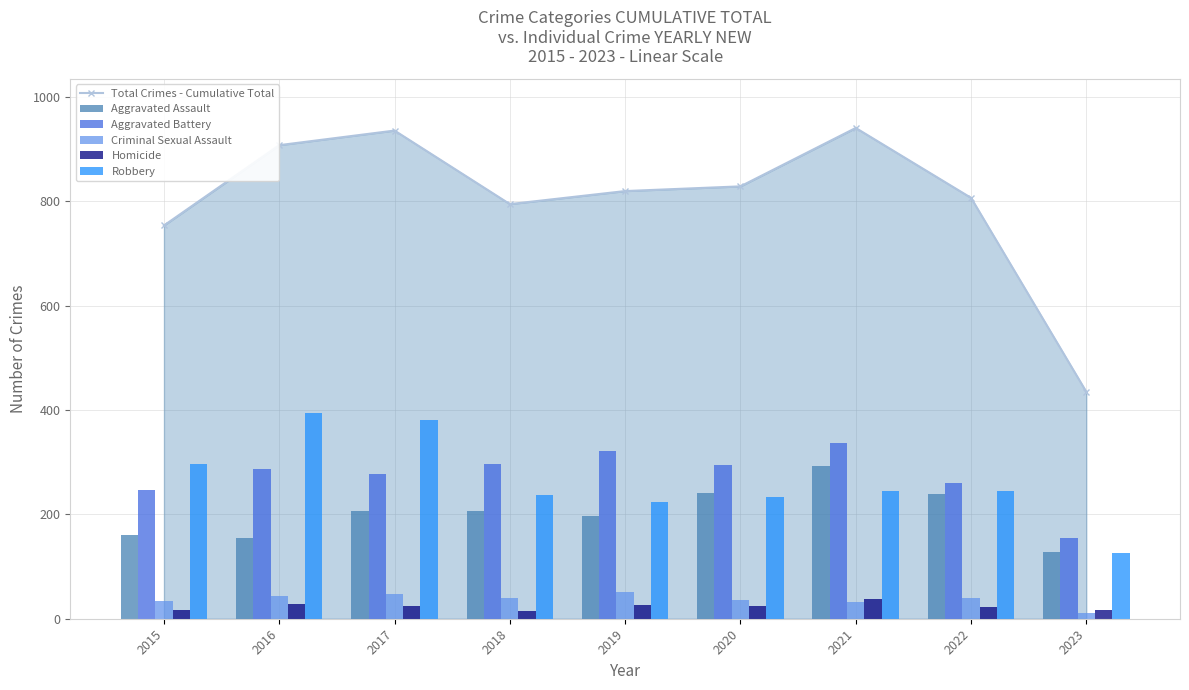

What is the difference between the second highest and second lowest values in the Robbery series?

157